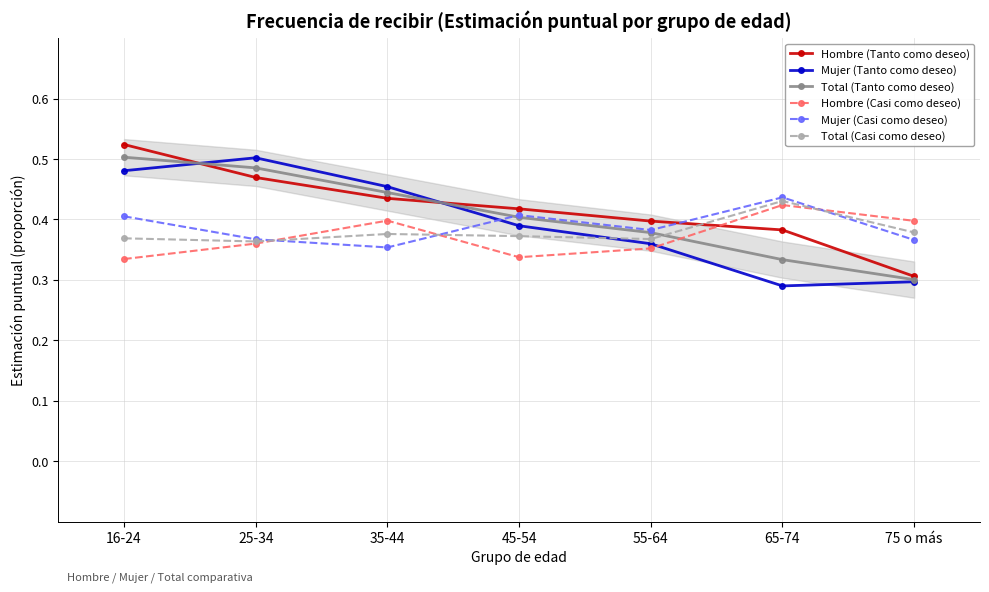

At which category does Mujer (Casi como deseo) reach its first local peak?

45-54